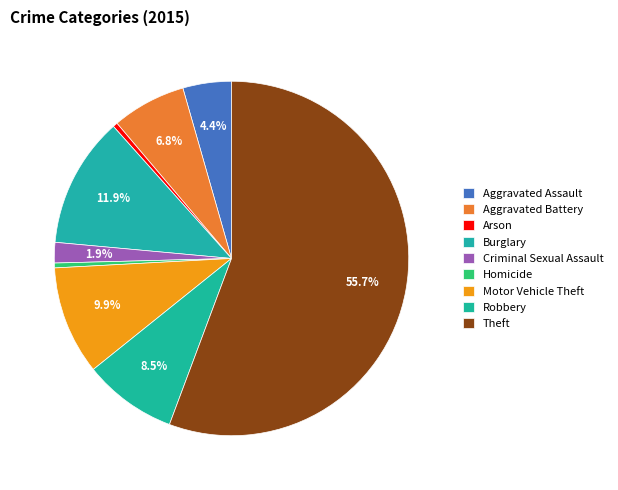

How many segments does this pie chart have?

9